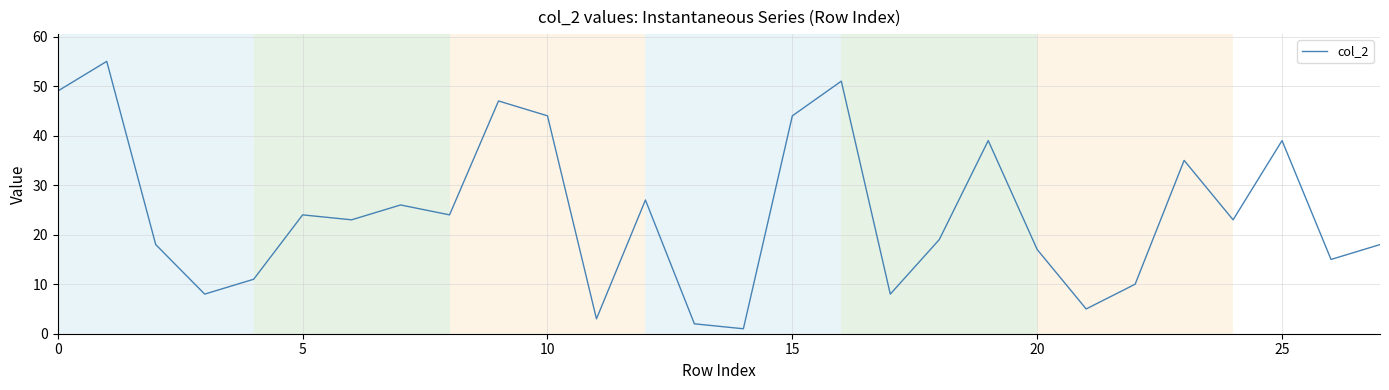

How many lines are shown in the chart?

1